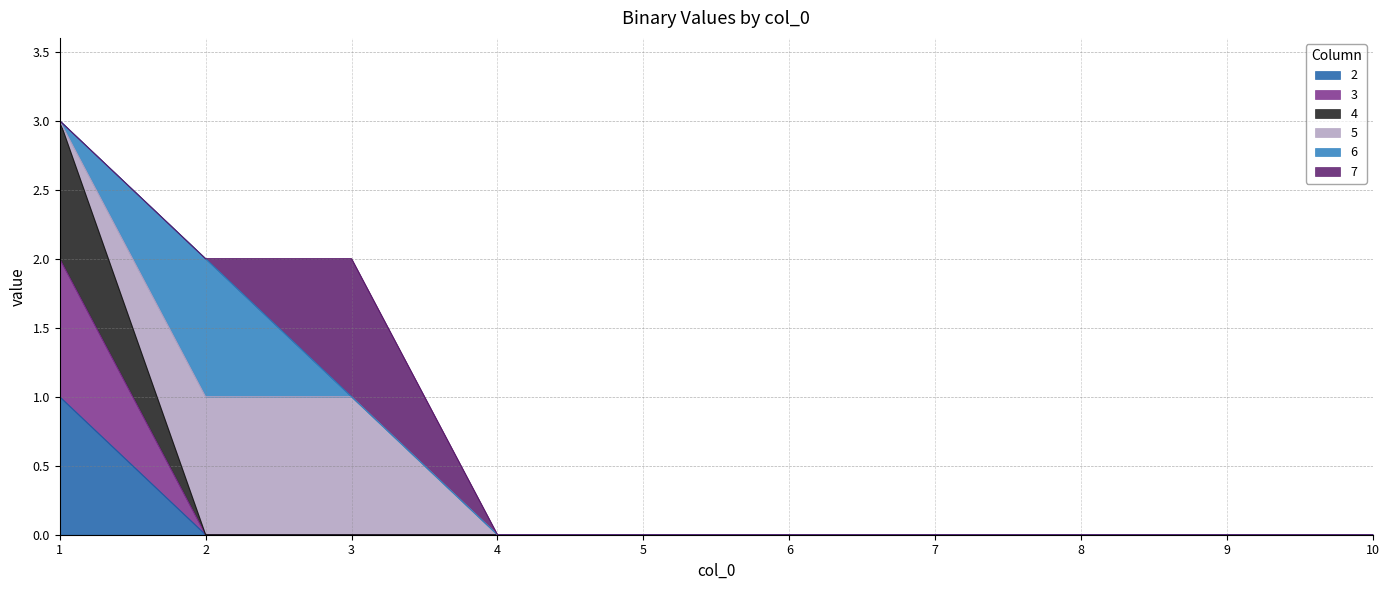

What is the greatest value displayed?

3